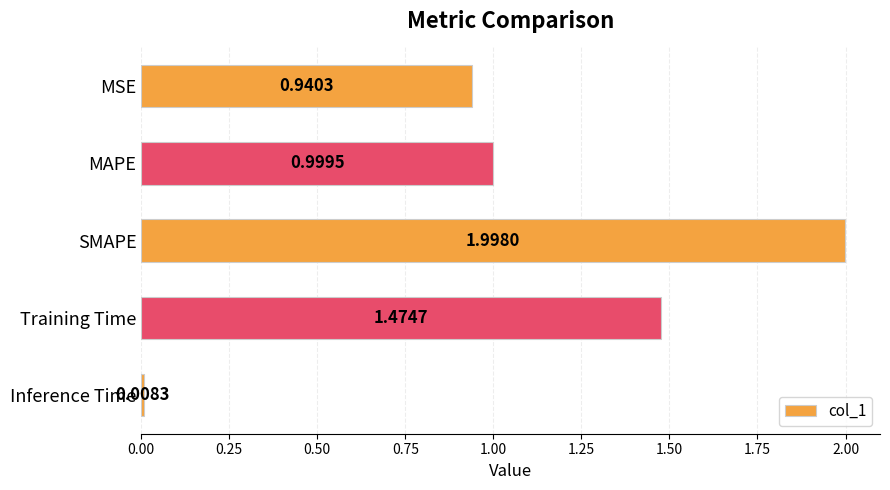

Rank the categories by value from lowest to highest.

Inference Time, MSE, MAPE, Training Time, SMAPE